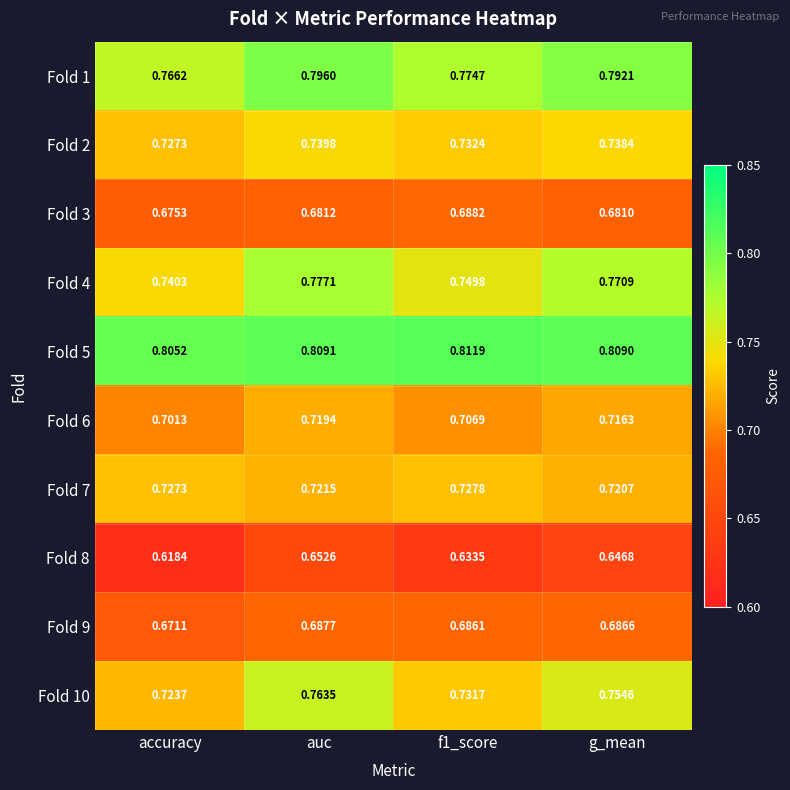

Which category has the lowest value across all series?

accuracy